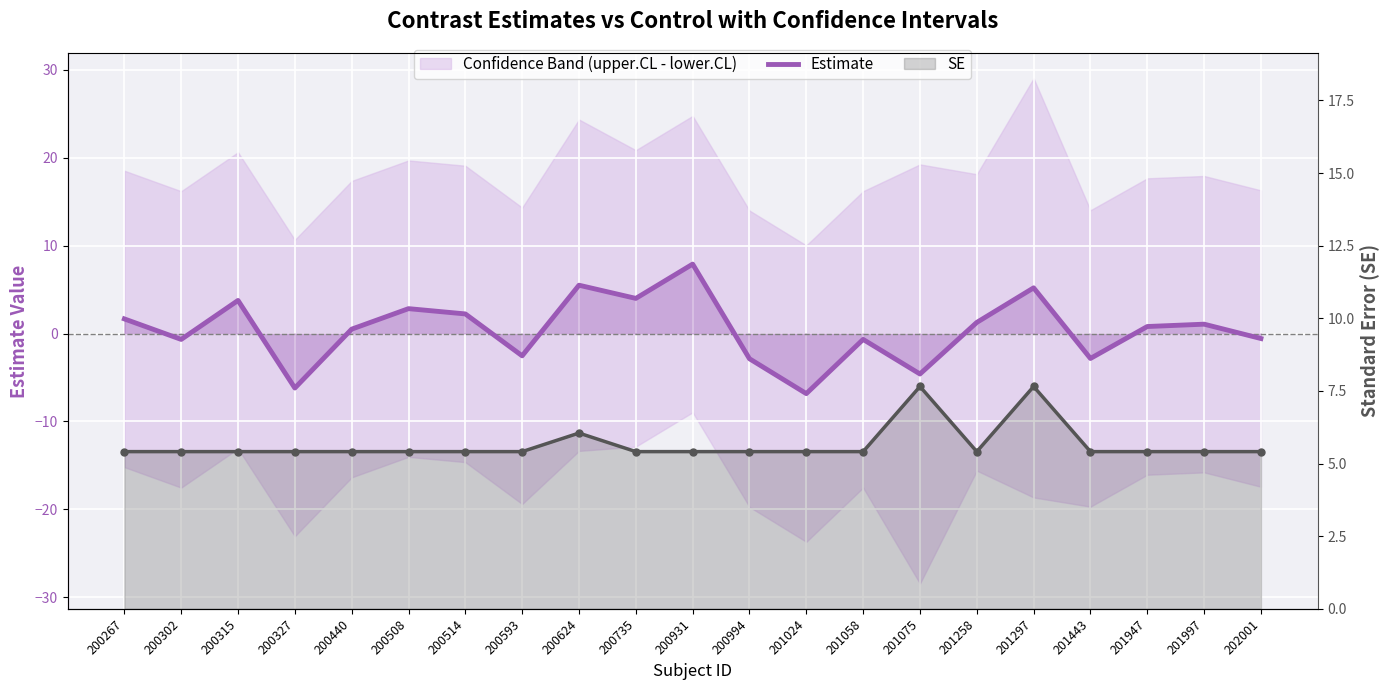

How many categories are shown in the chart?

21